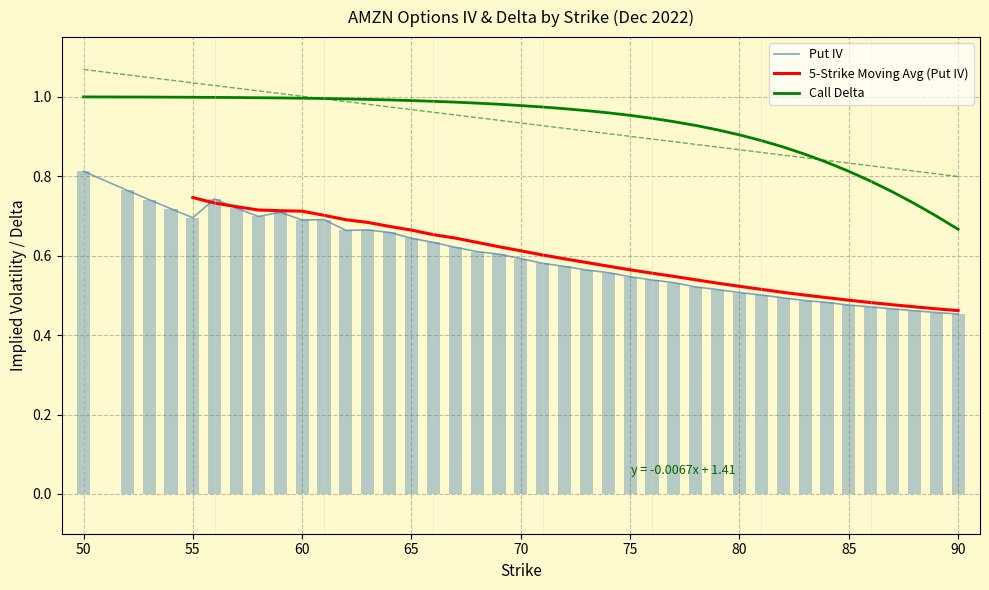

Which has a higher value, 76 or 67?

67